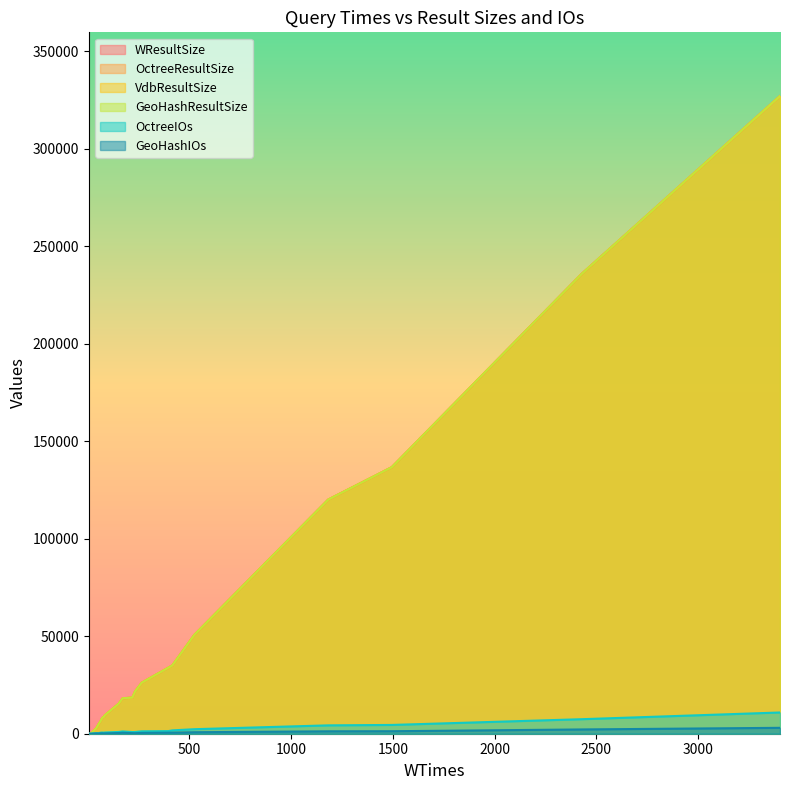

Does the chart display data point markers on the line(s)?

No